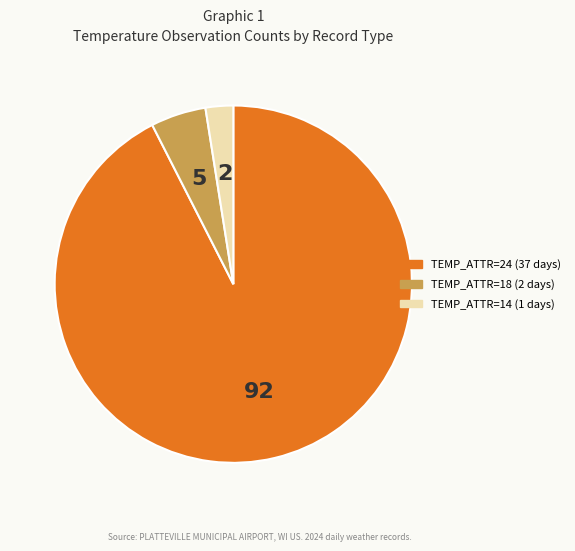

Is there any slice that represents more than half of the pie?

Yes